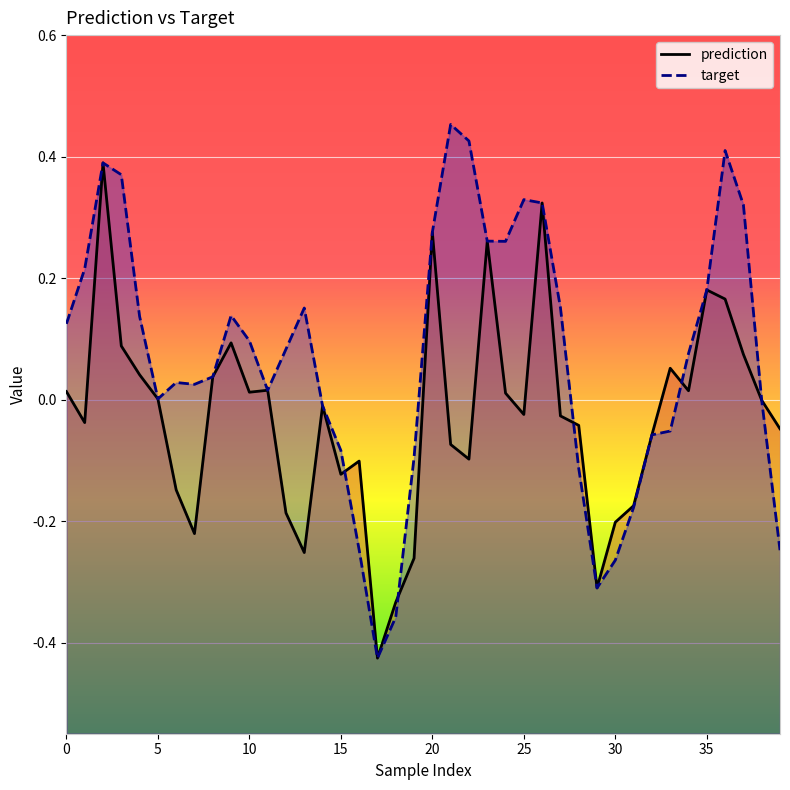

Which category has the lowest value in the target_line series?

17